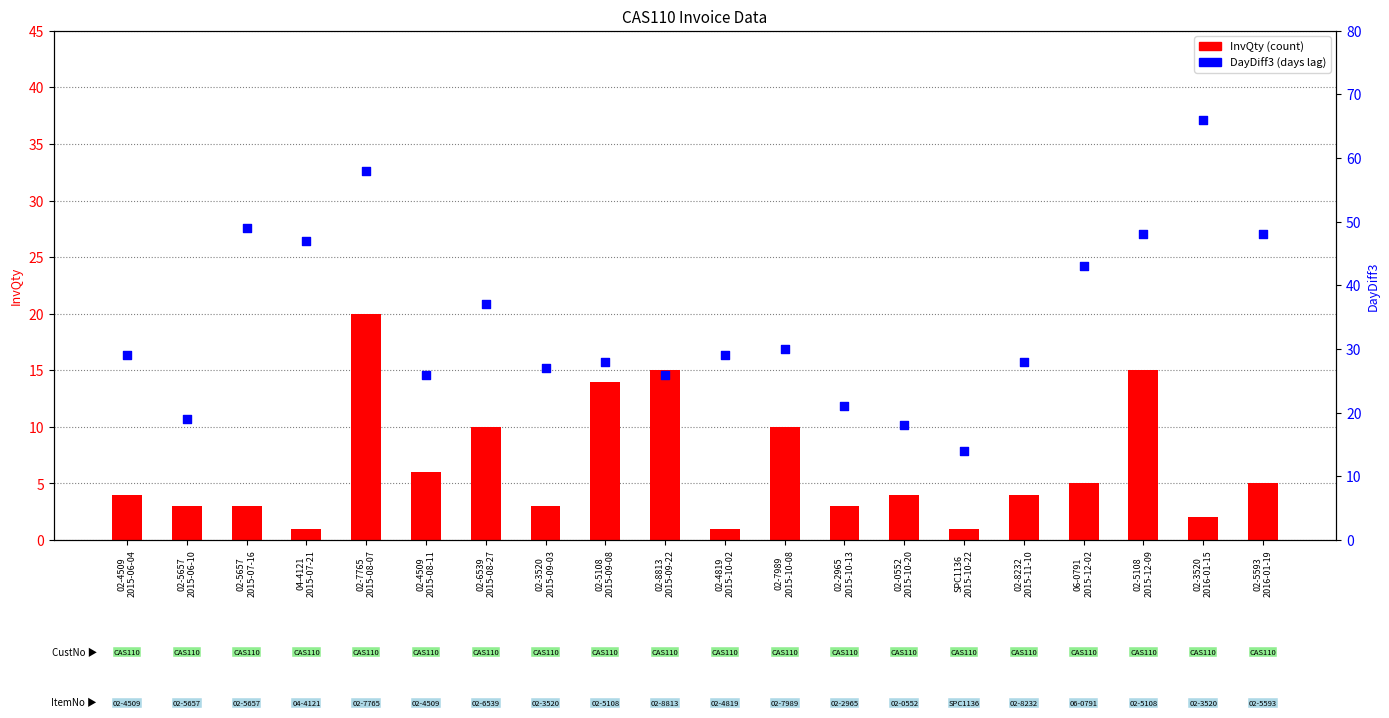

Which series reaches the minimum Y coordinate?

InvQty